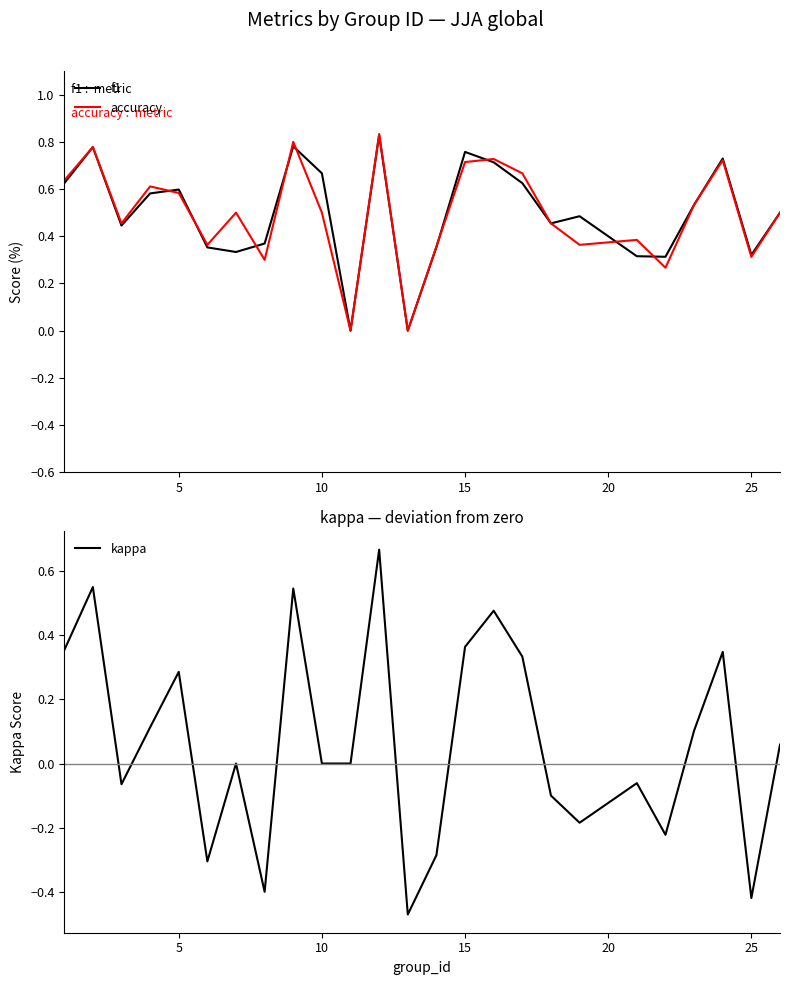

What is the value of the f1 point at the 3rd from the left?

0.4